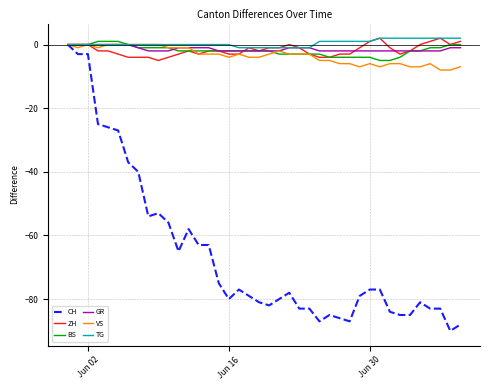

Which series has the widest spread of values?

CH